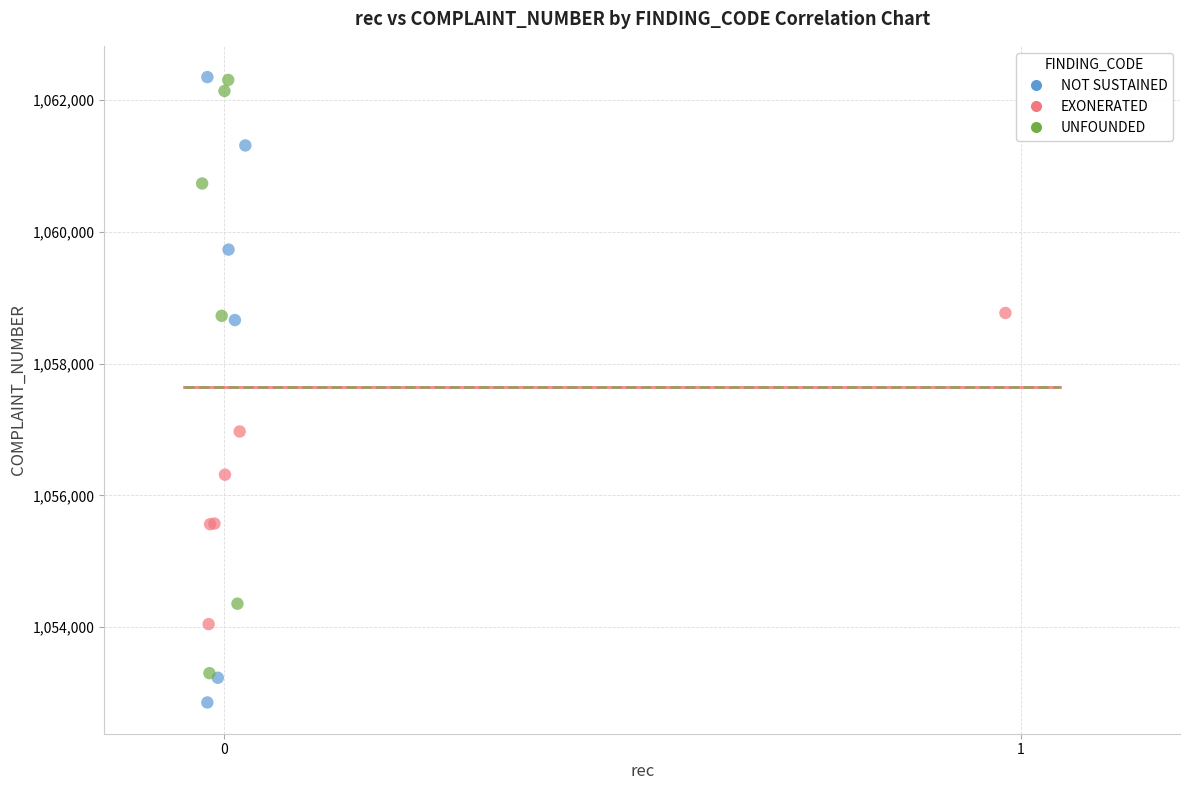

Which series has the largest Y range (max minus min)?

NOT SUSTAINED